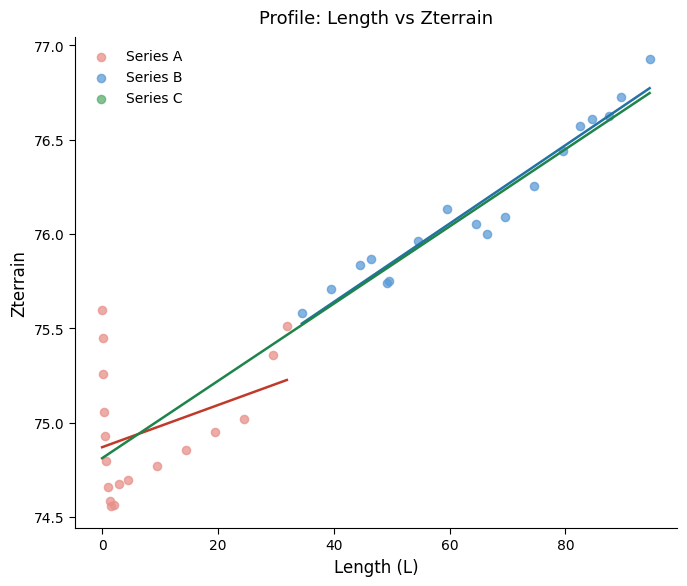

Which series has the widest spread of Y values?

Series B